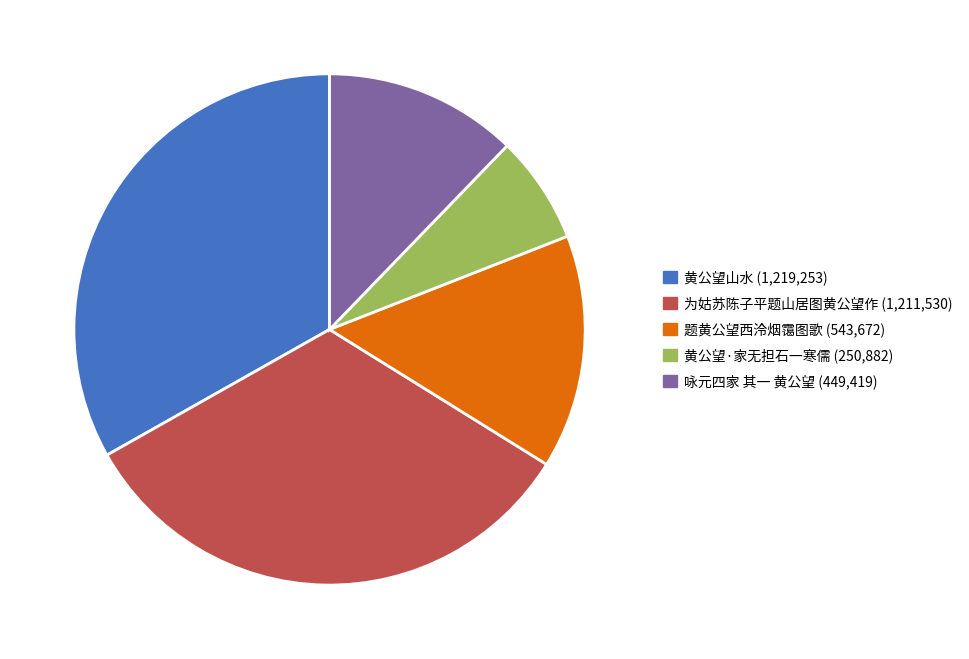

The 为姑苏陈子平题山居图黄公望作 slice represents 33% of the pie. True or false?

True